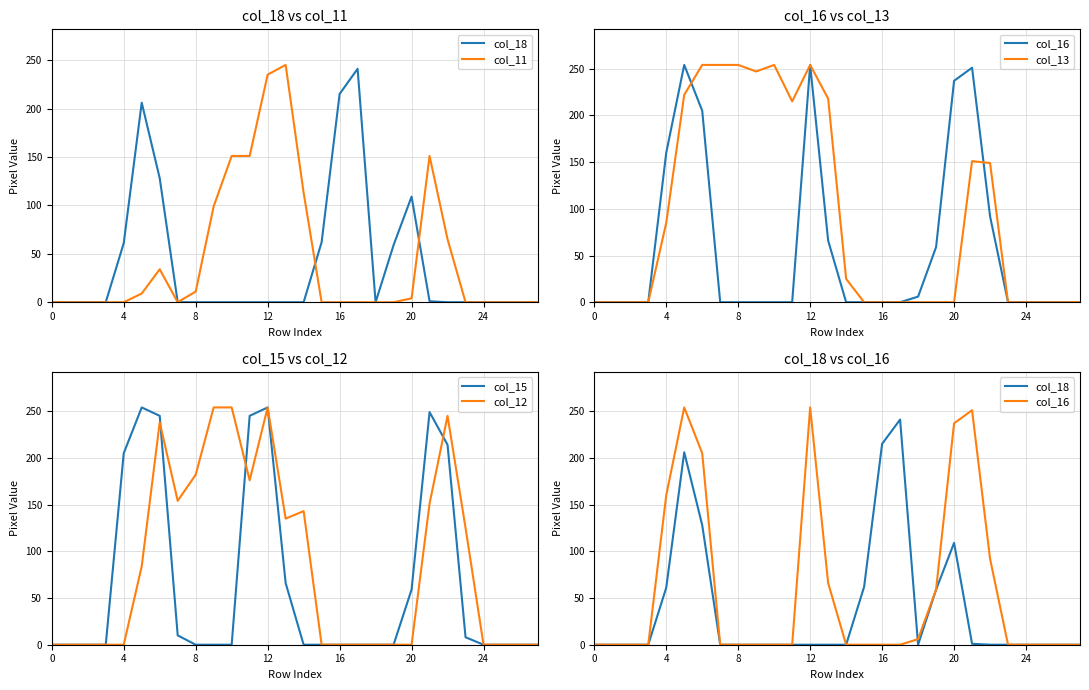

What is the maximum value for col_18?

241